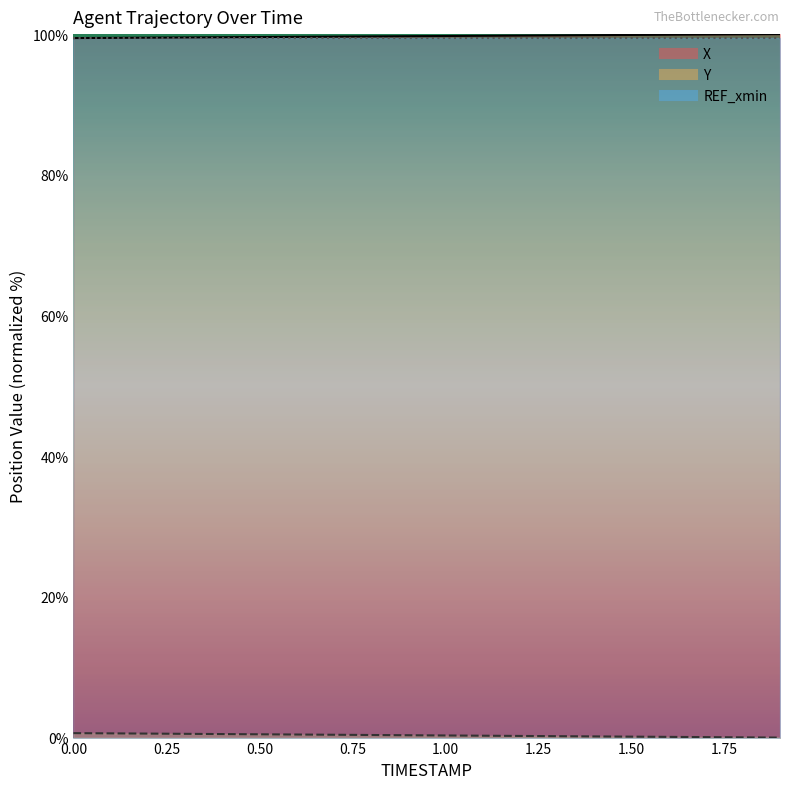

Reading left to right, list all the values displayed in this chart.

X: 99.4	99.5	99.5	99.5	99.6	99.6	99.6	99.6	99.7	99.7	99.7	99.8	99.8	99.8	99.9	99.9	99.9	99.9	100.0	100.0
Y: 0.6	0.6	0.6	0.5	0.5	0.5	0.4	0.4	0.4	0.3	0.3	0.3	0.2	0.2	0.2	0.1	0.1	0.1	0.0	0.0